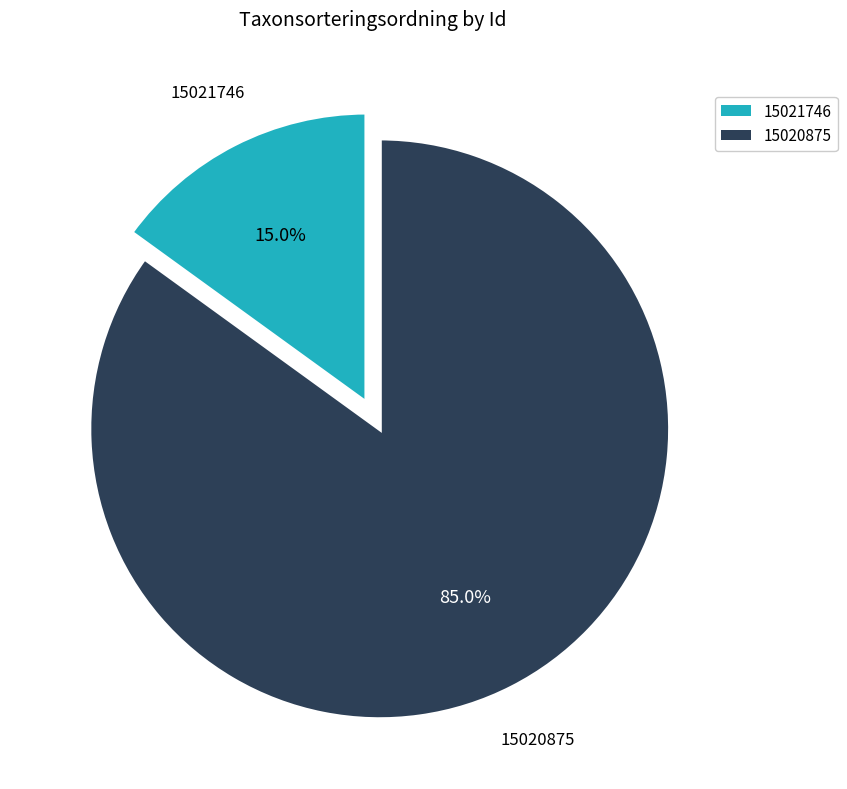

Which slice is the largest?

15020875